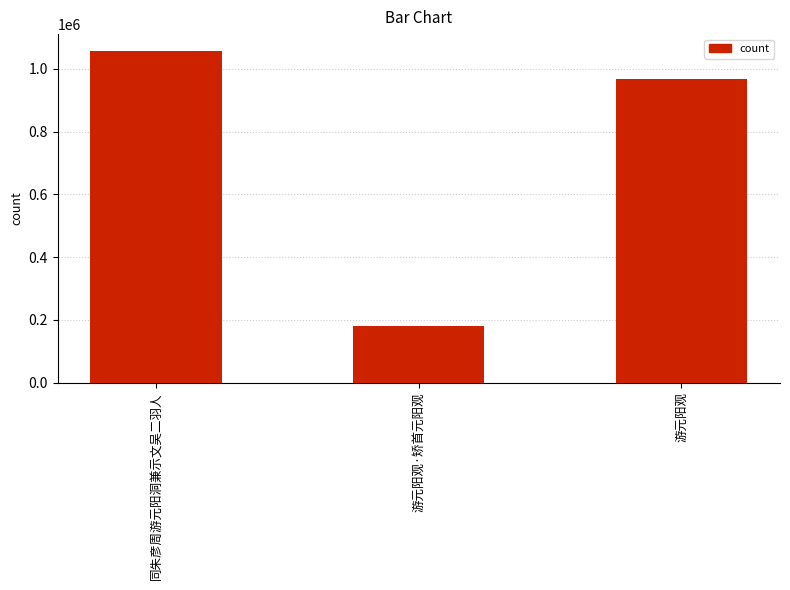

What is the label of the 2nd bar from the right?

游元阳观·矫首元阳观